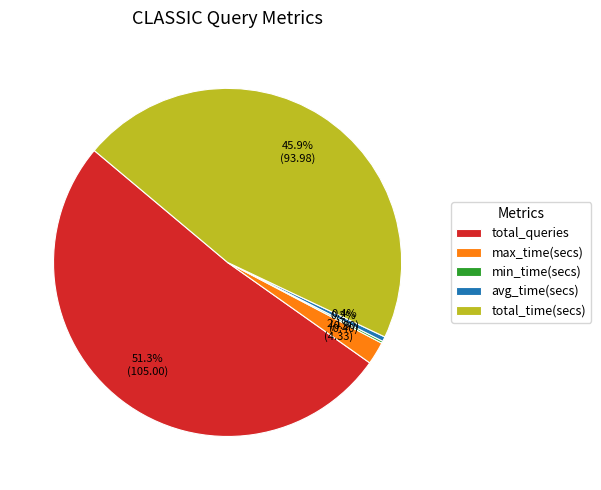

What percentage do max_time(secs) and total_time(secs) together represent?

48.0%